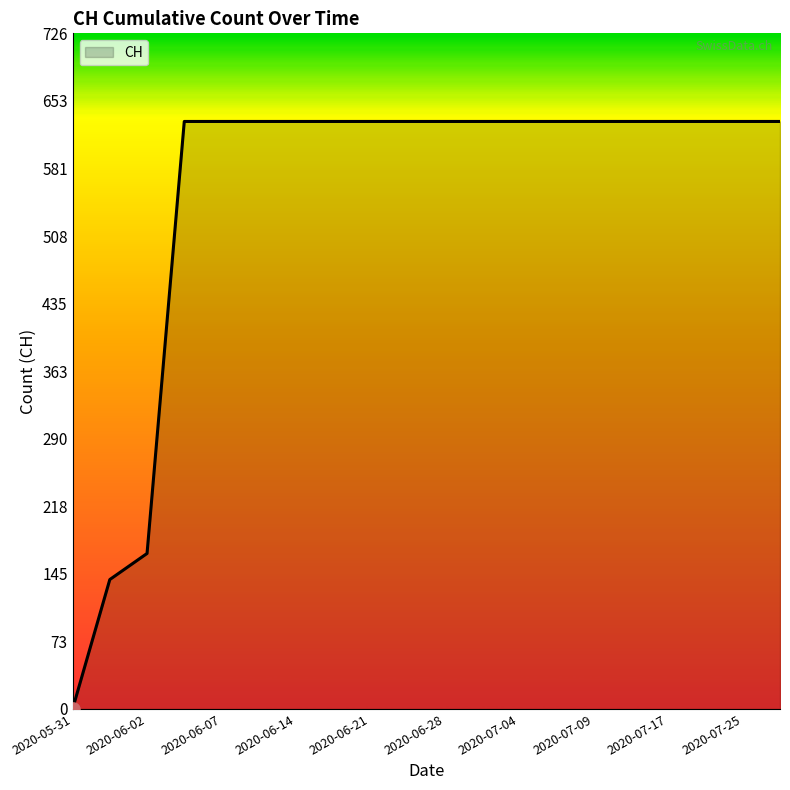

What is the maximum value shown in the chart?

631